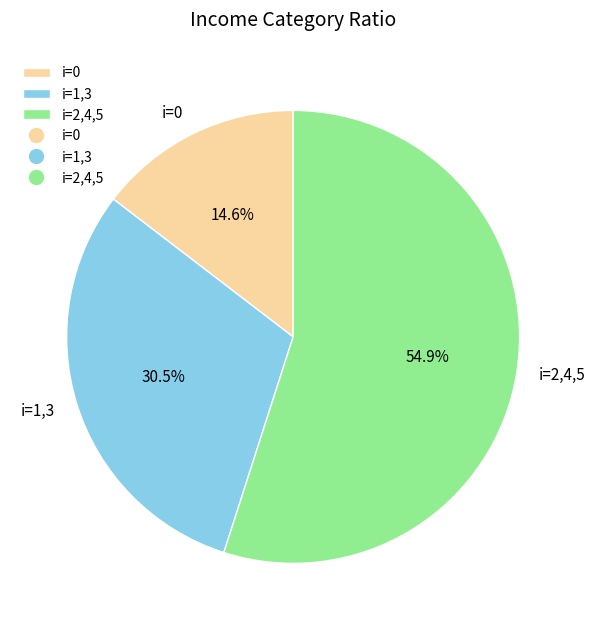

Approximately how many times larger is the value at i=0 compared to i=2,4,5?

0.3